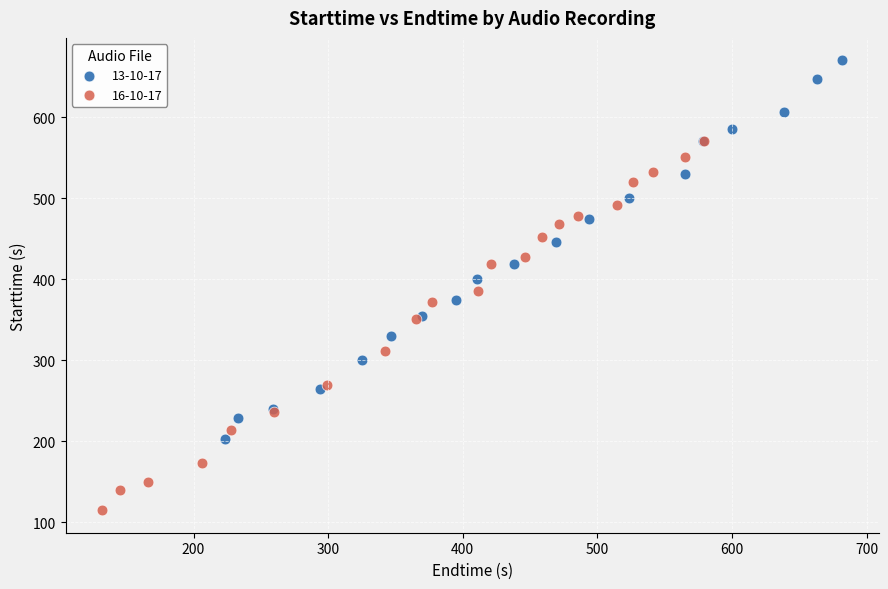

Which series contains the highest Y value?

13-10-17